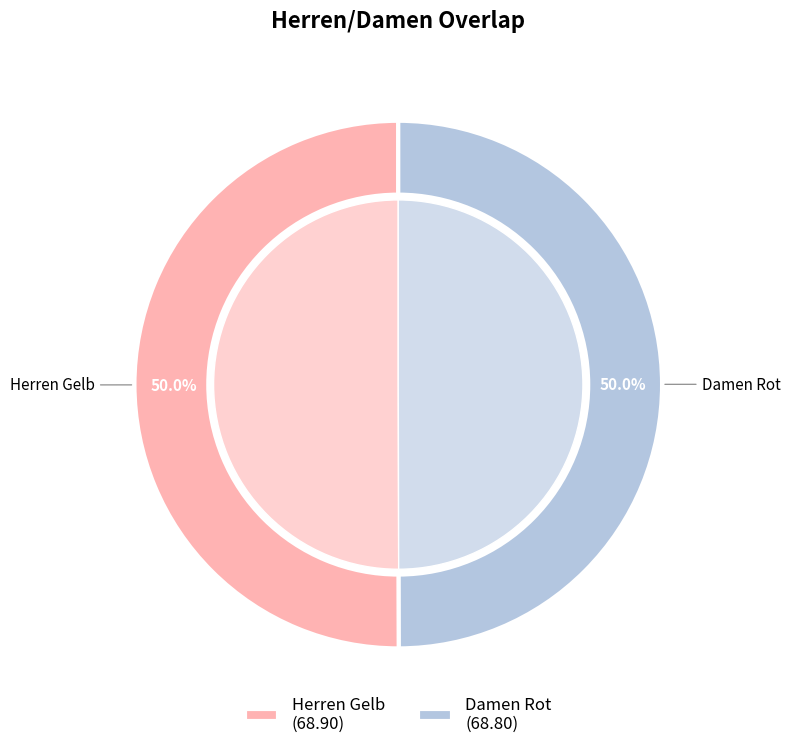

Which slice is the smallest?

Damen Rot